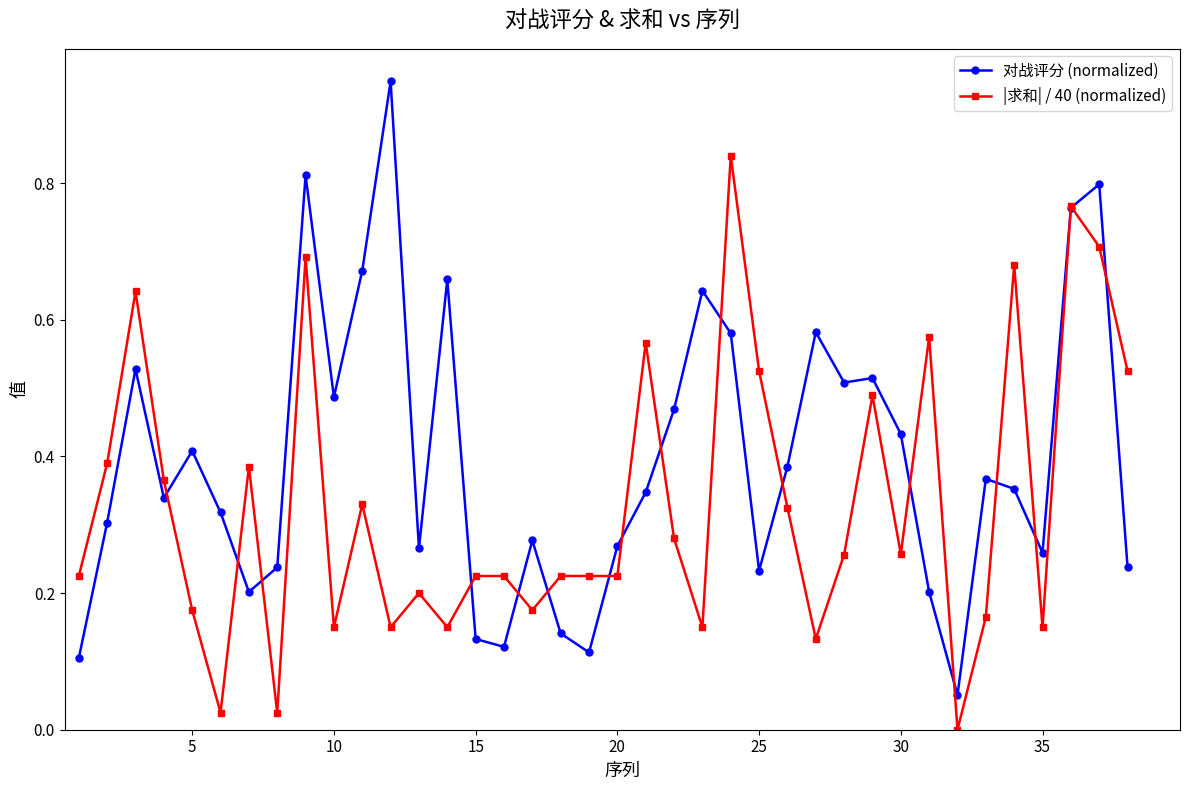

Rank the series by their maximum value, from highest to lowest.

对战评分 (normalized), |求和| / 40 (normalized)